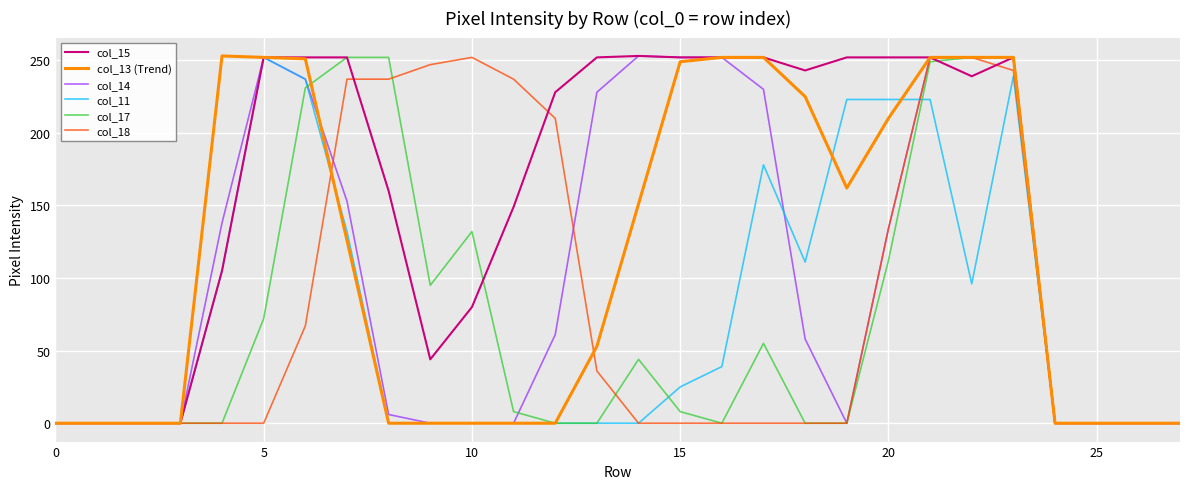

What is the maximum value for col_13 (Trend)?

253